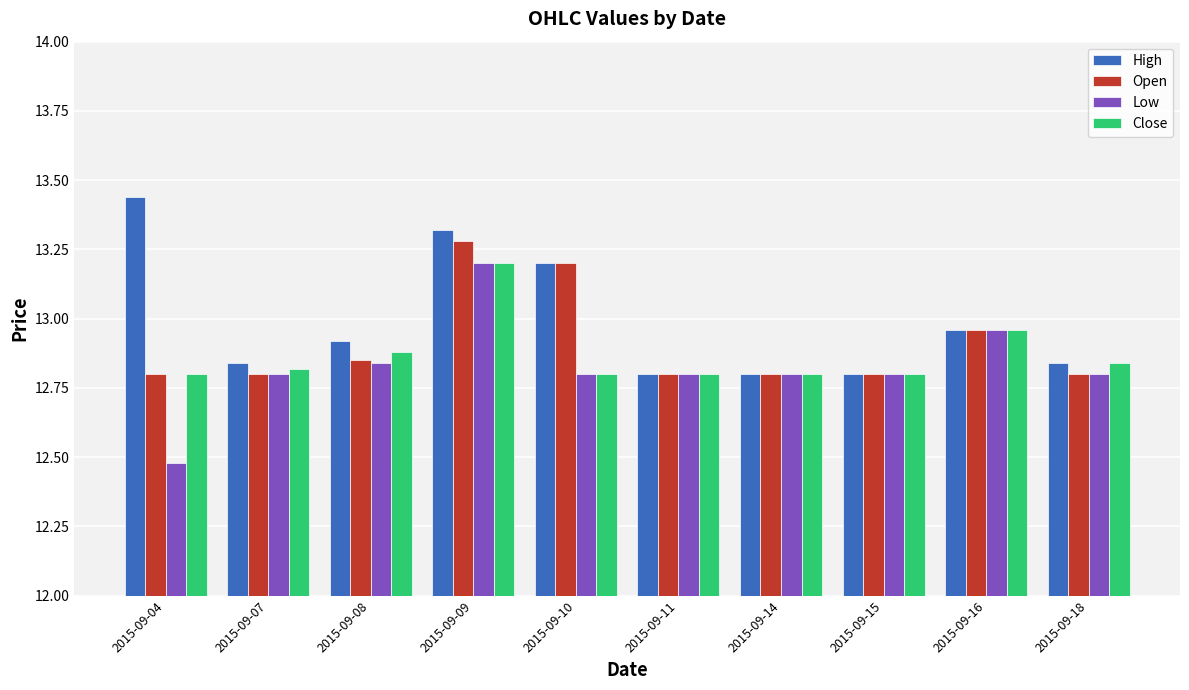

What is the spread (max minus min) of values at 2015-09-10?

0.4